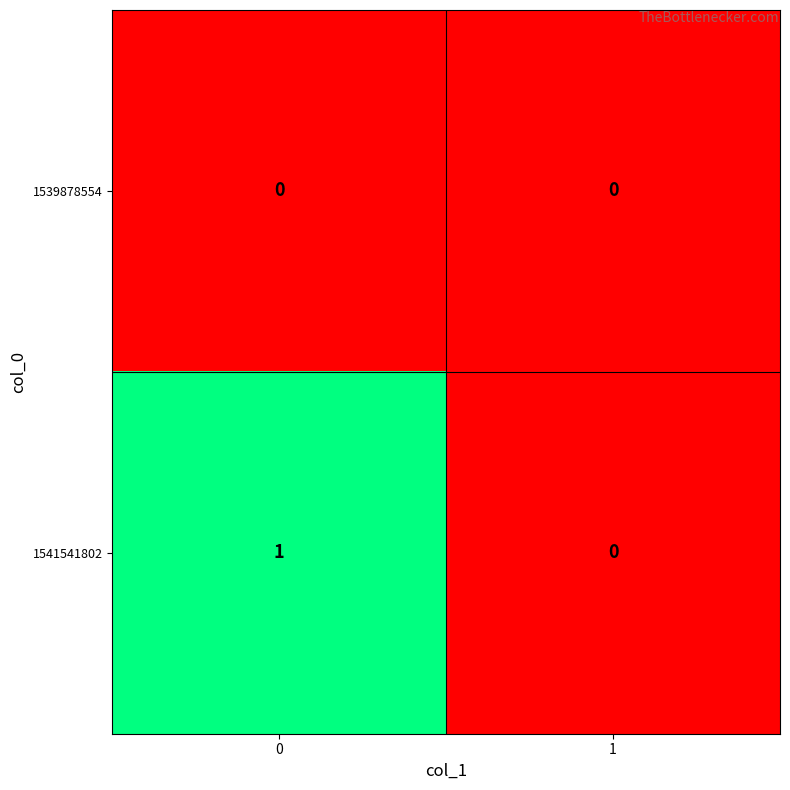

At 0, list the series in order from smallest to largest.

1539878554, 1541541802